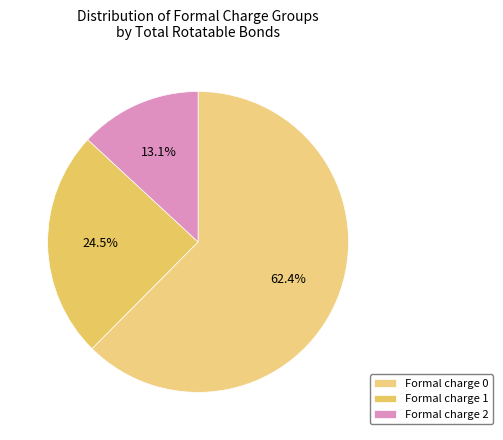

What is the largest slice in the pie chart?

Formal charge 0